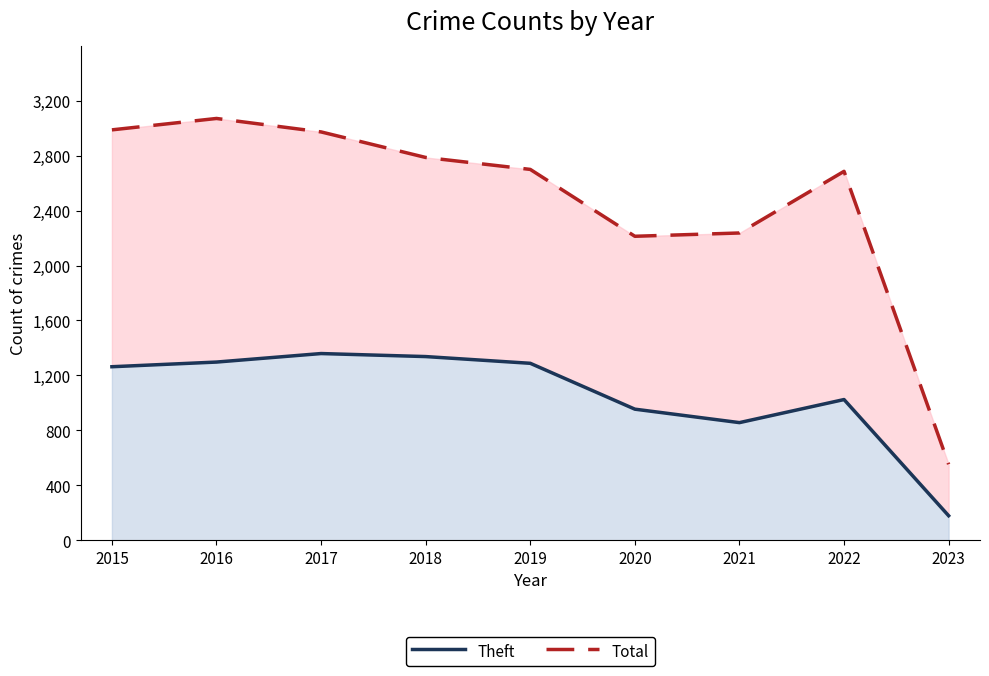

What is the sum of all Total values?

22208